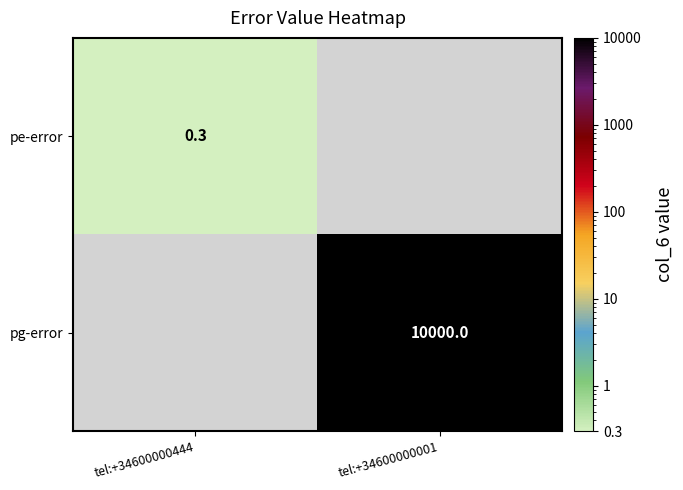

What is the maximum value shown in the chart?

10000.0